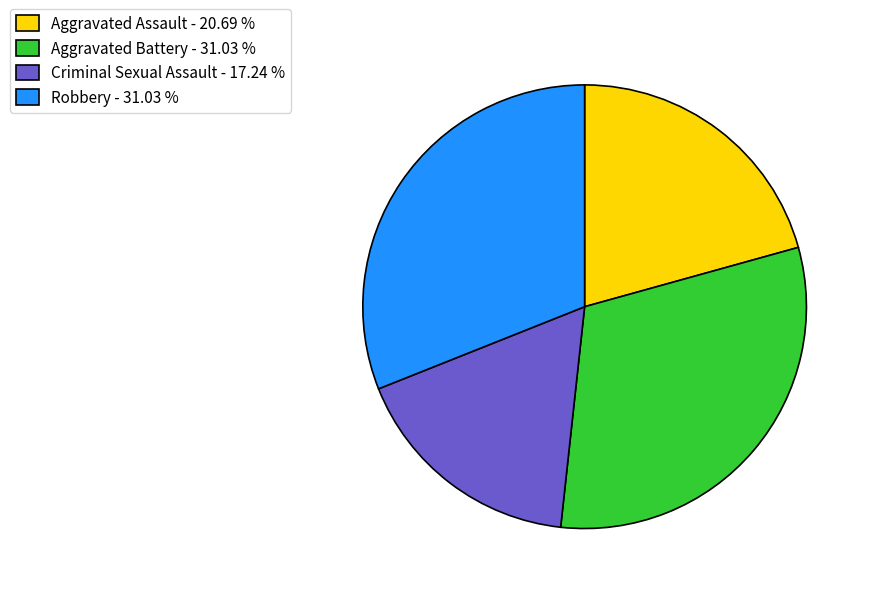

Which has a higher value, Aggravated Assault - 20.69 % or Robbery - 31.03 %?

Robbery - 31.03 %